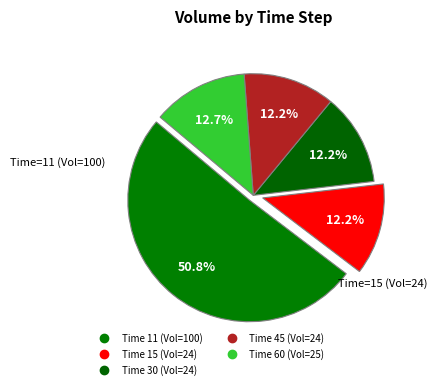

How many segments does this pie chart have?

5